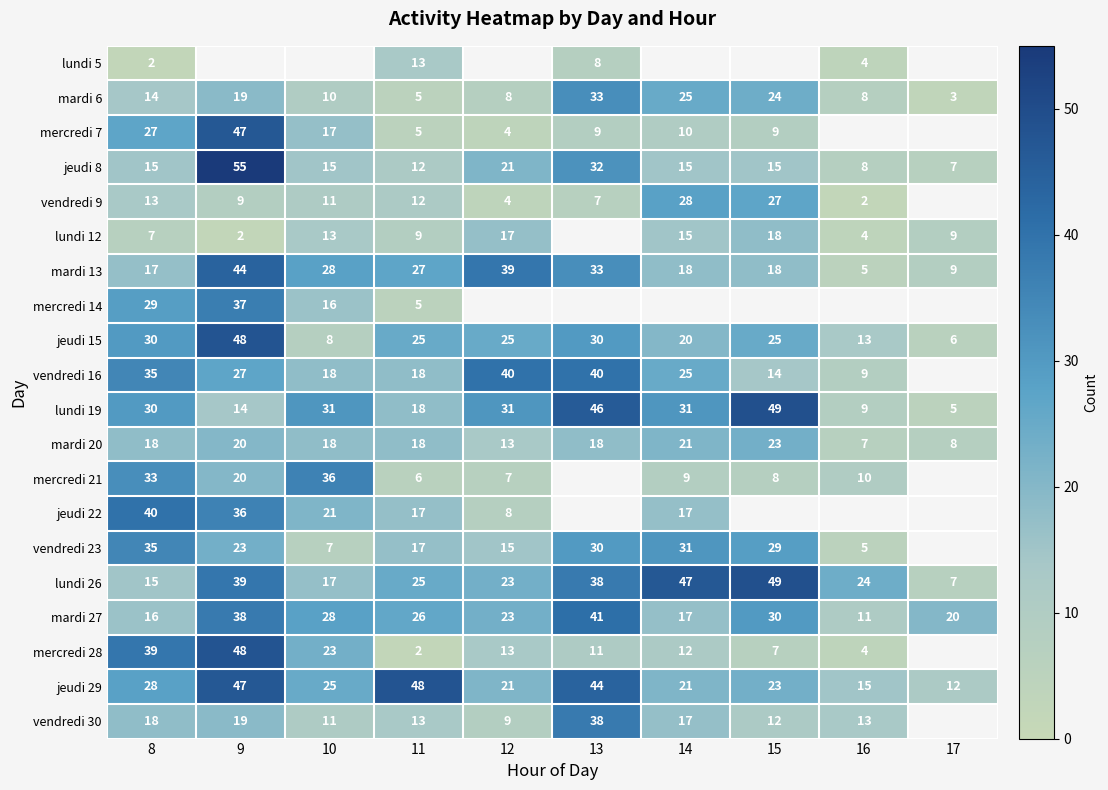

The value of jeudi 8 at 13 is 18.8. True or false?

False